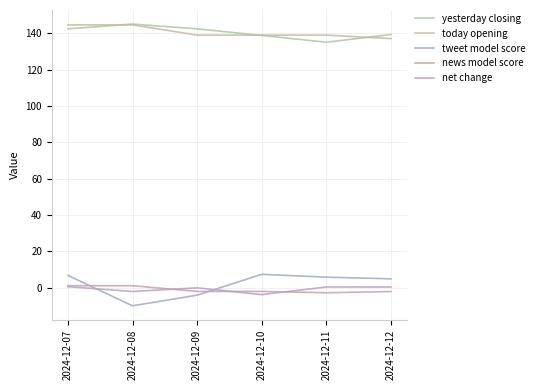

What is the sum of all yesterday closing values?

843.1